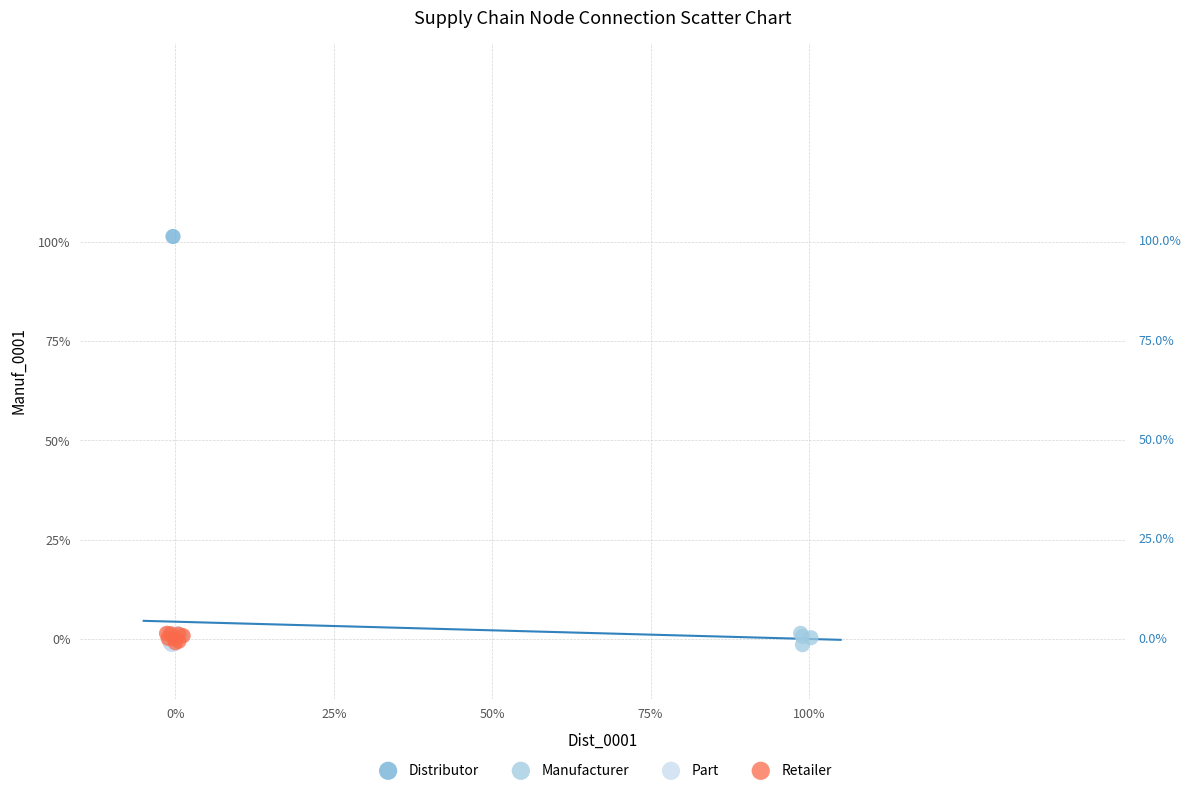

Which series reaches the maximum Y coordinate?

Distributor